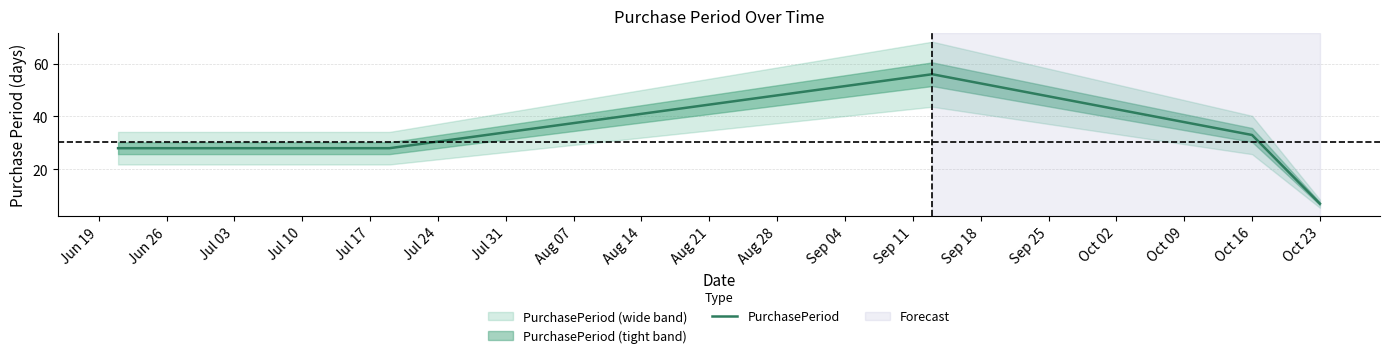

Which category has the lowest value in the PurchasePeriod series?

Oct 23